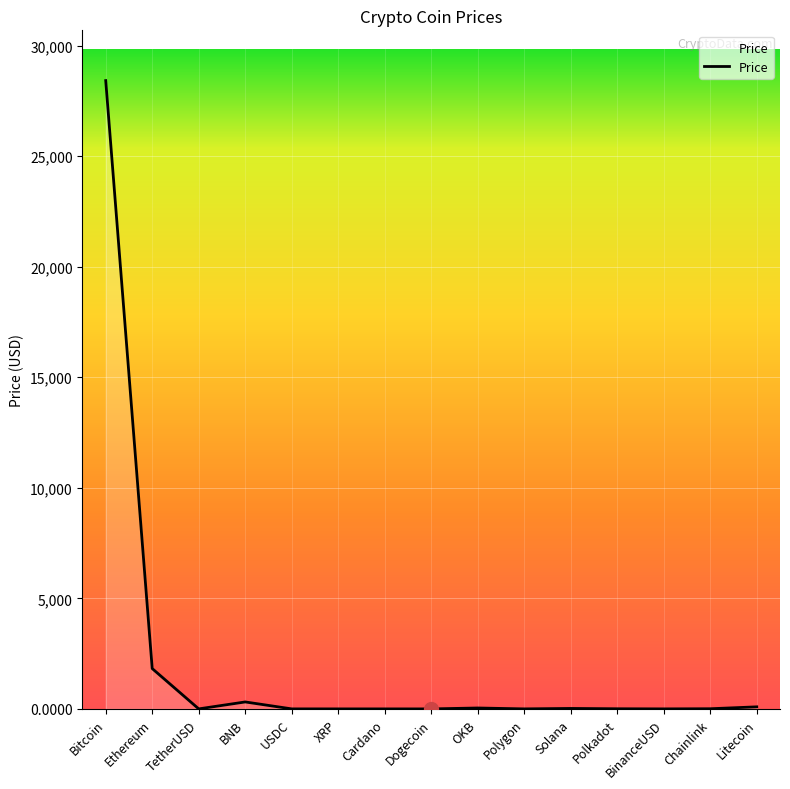

What is the smallest value displayed?

0.1